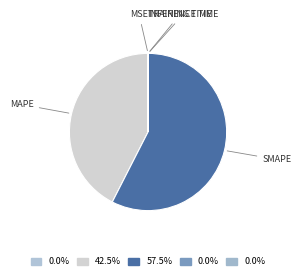

Count the number of slices in the pie.

5